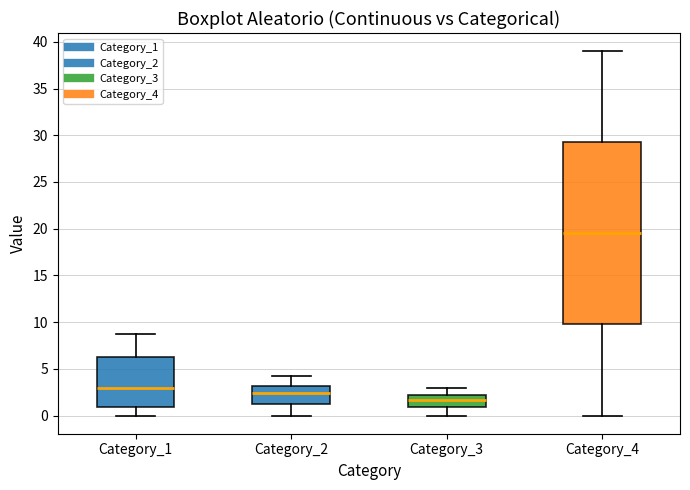

Which box has the lowest median line?

Category_3